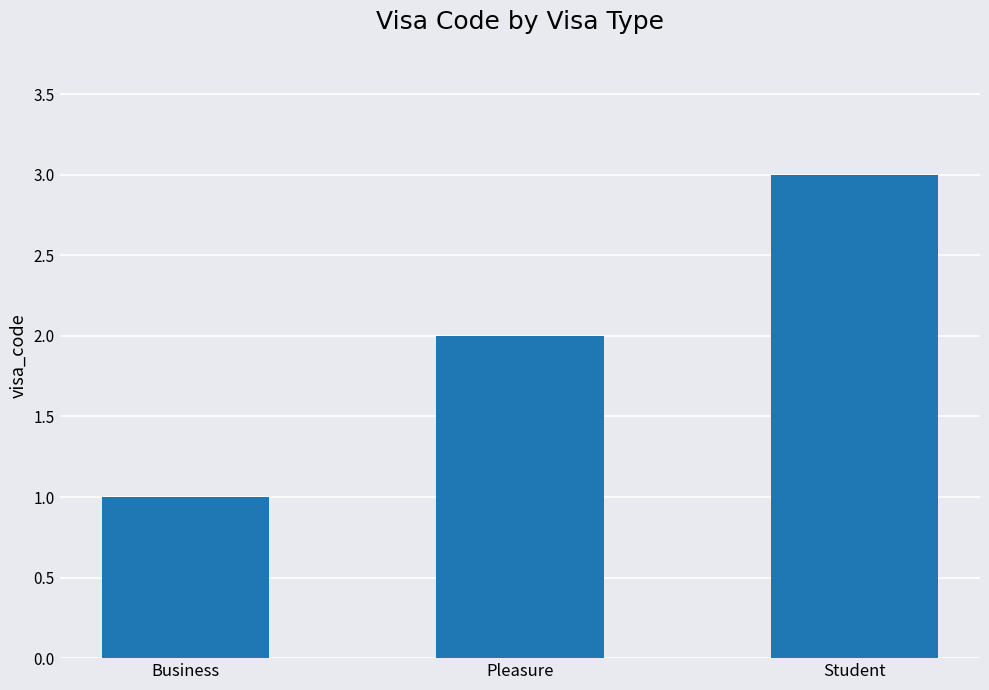

Reading left to right, transcribe all the data shown in this chart.

1	2	3